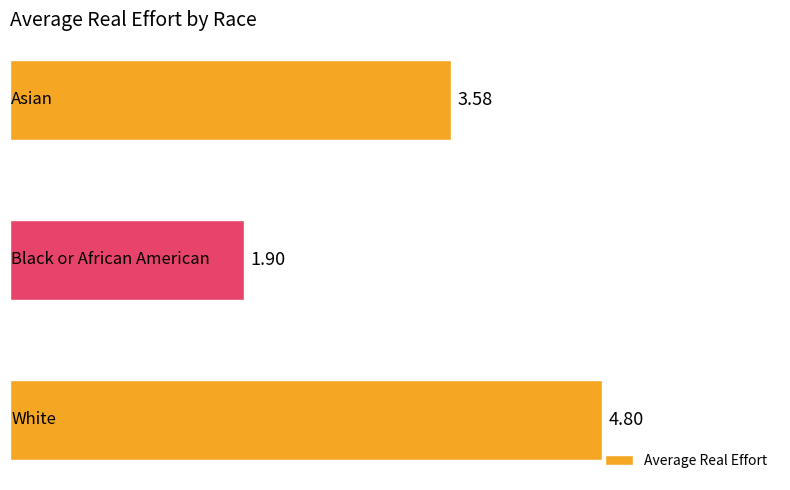

What is the average value?

3.4